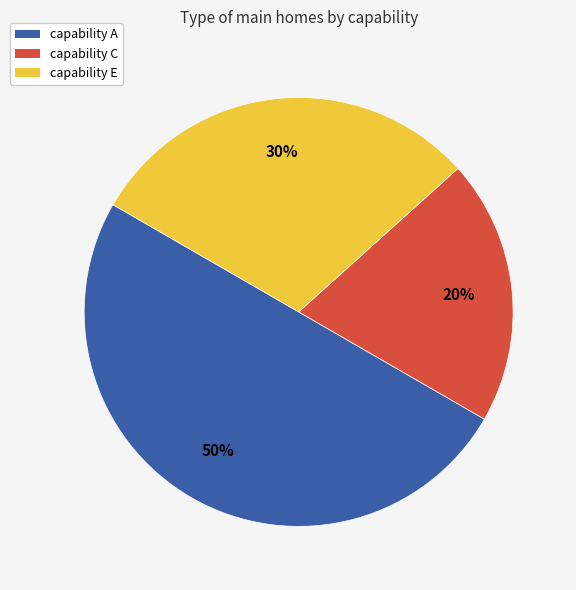

Between capability A and capability E, which is larger?

capability A